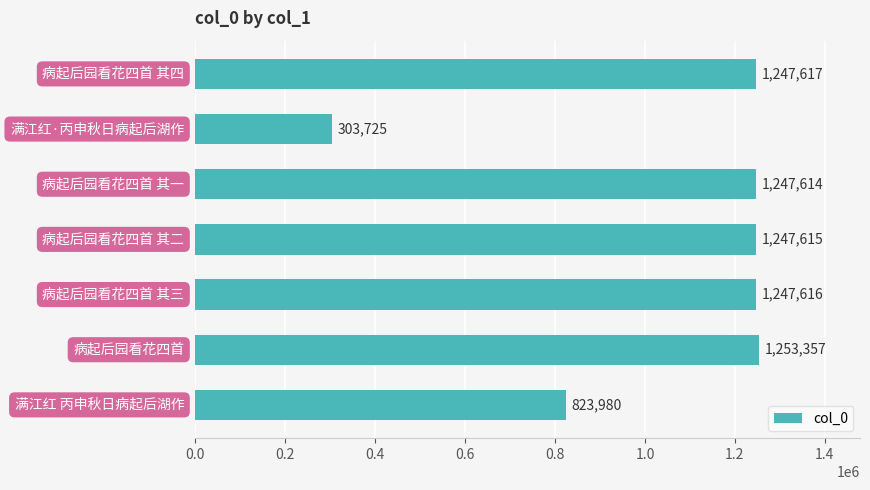

What is the value of the 5th bar from the top?

1247616